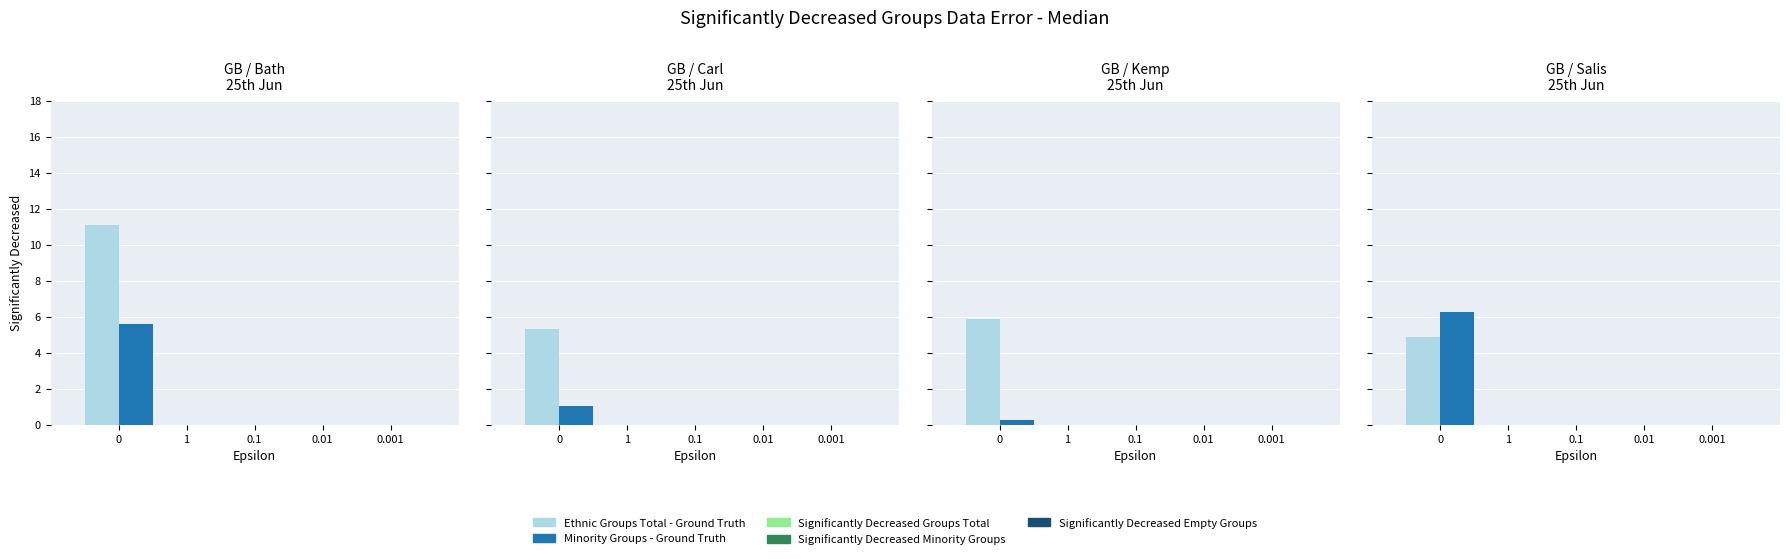

Is the value of Significantly Decreased Minority Groups at 2 greater than the value of Significantly Decreased Empty Groups at 2?

No